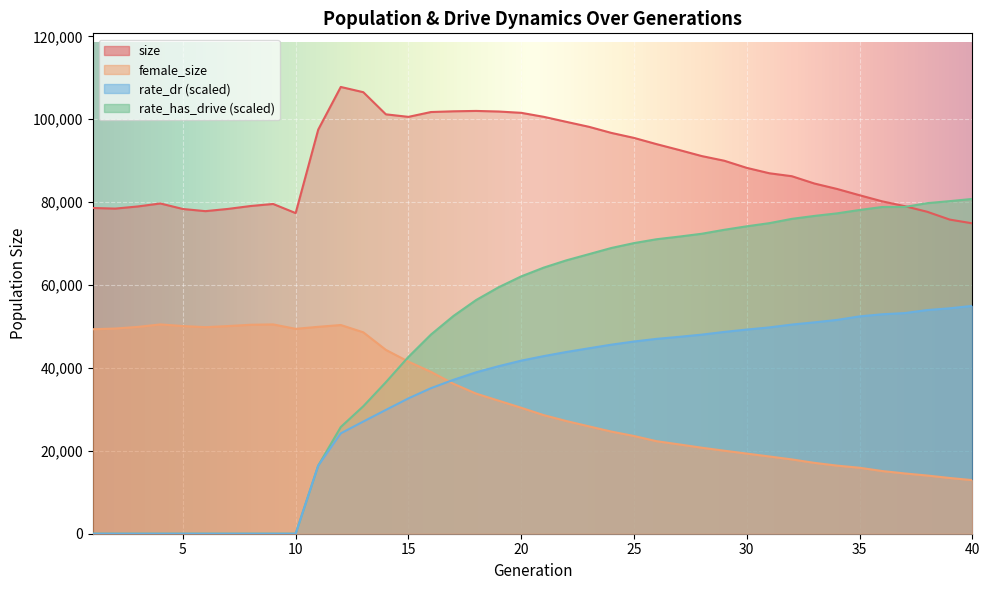

At how many categories does at least one series exceed 17505?

40